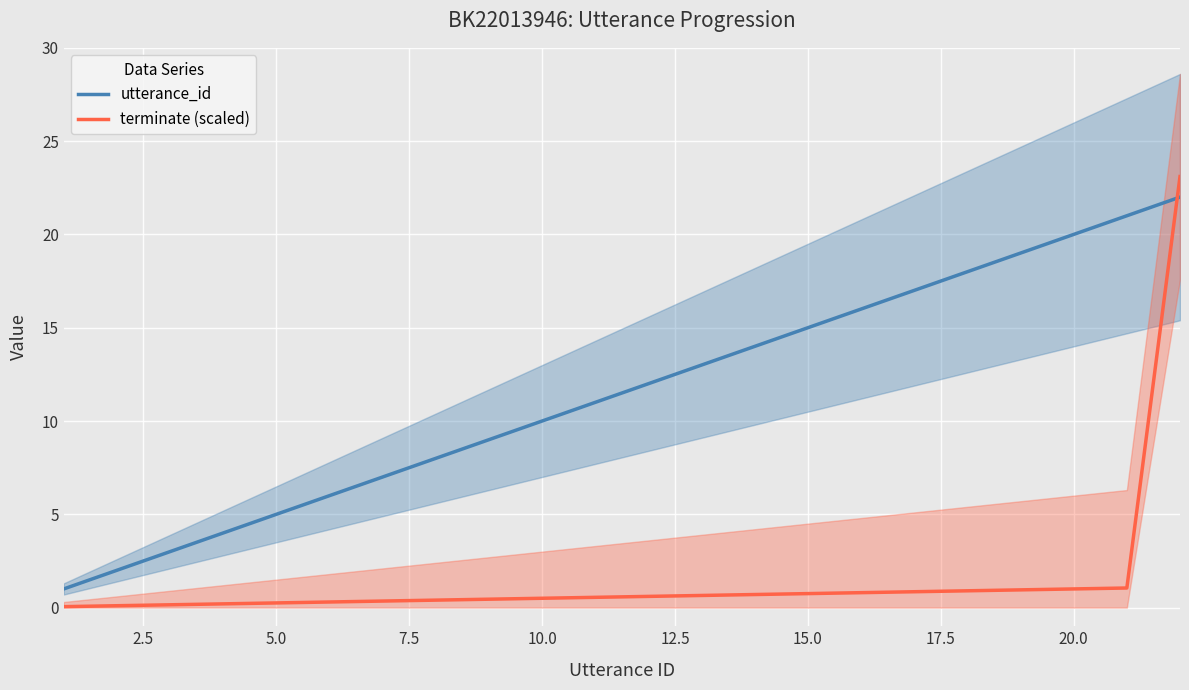

True or false: utterance_id and terminate (scaled) intersect in this chart.

True